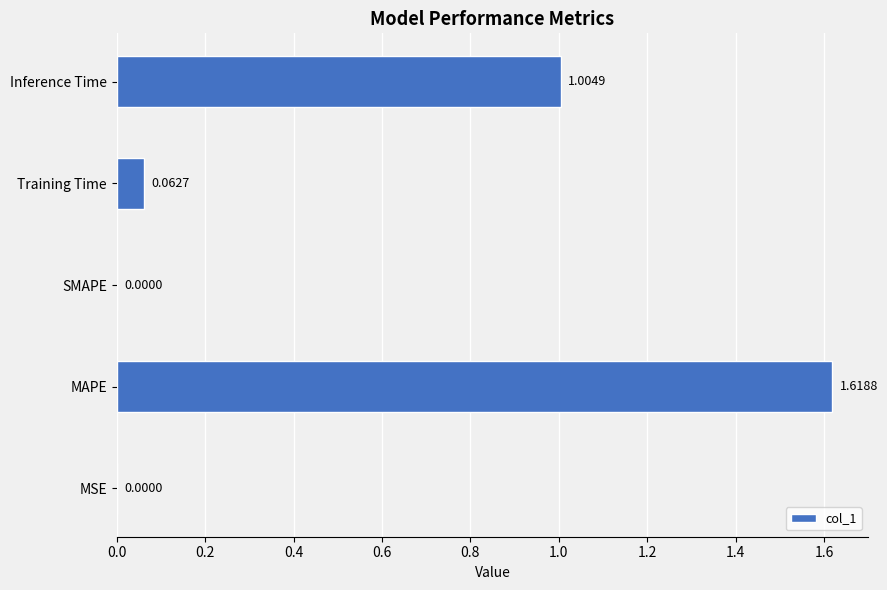

Which has a higher value, Inference Time or SMAPE?

Inference Time